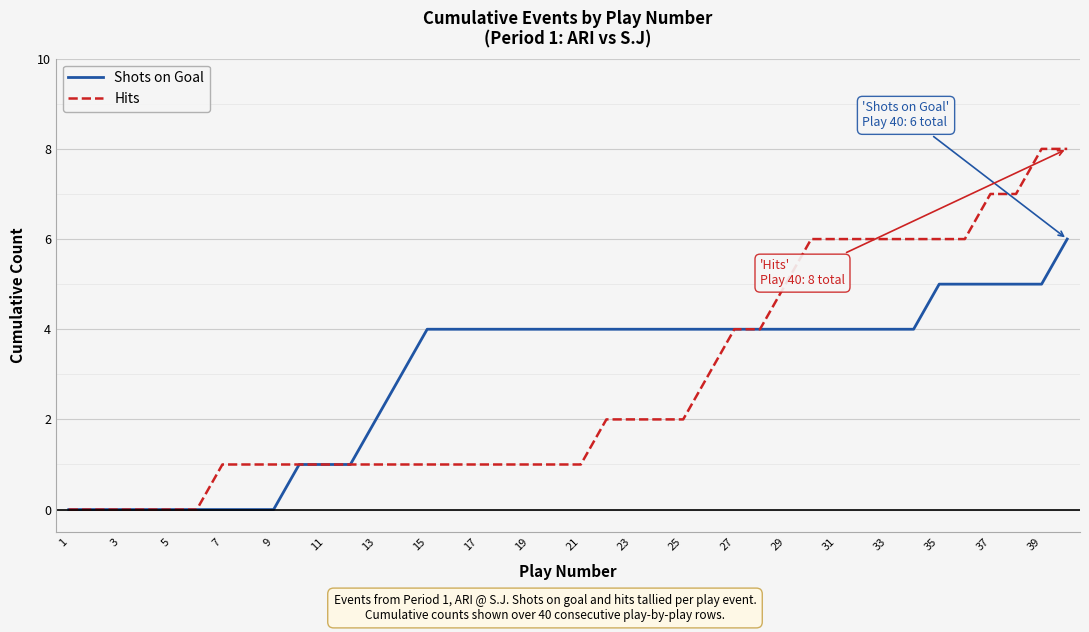

Which series has the widest spread of values?

Hits